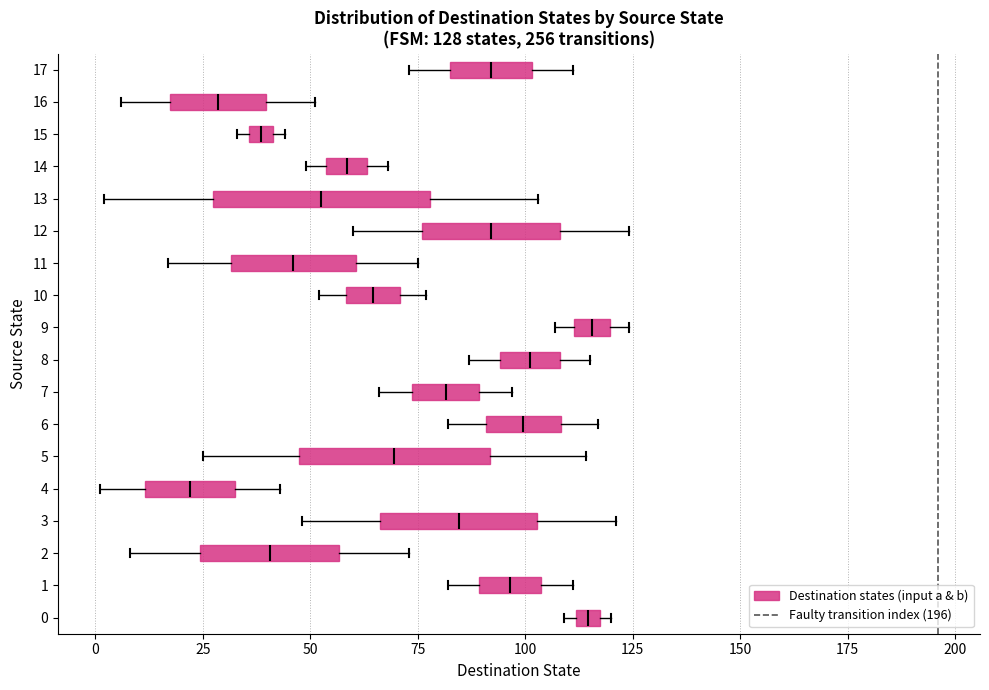

Which box is the widest, from its left edge to its right edge?

13